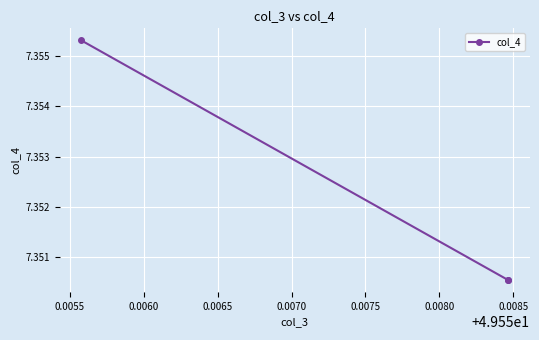

What is the greatest value displayed?

7.4